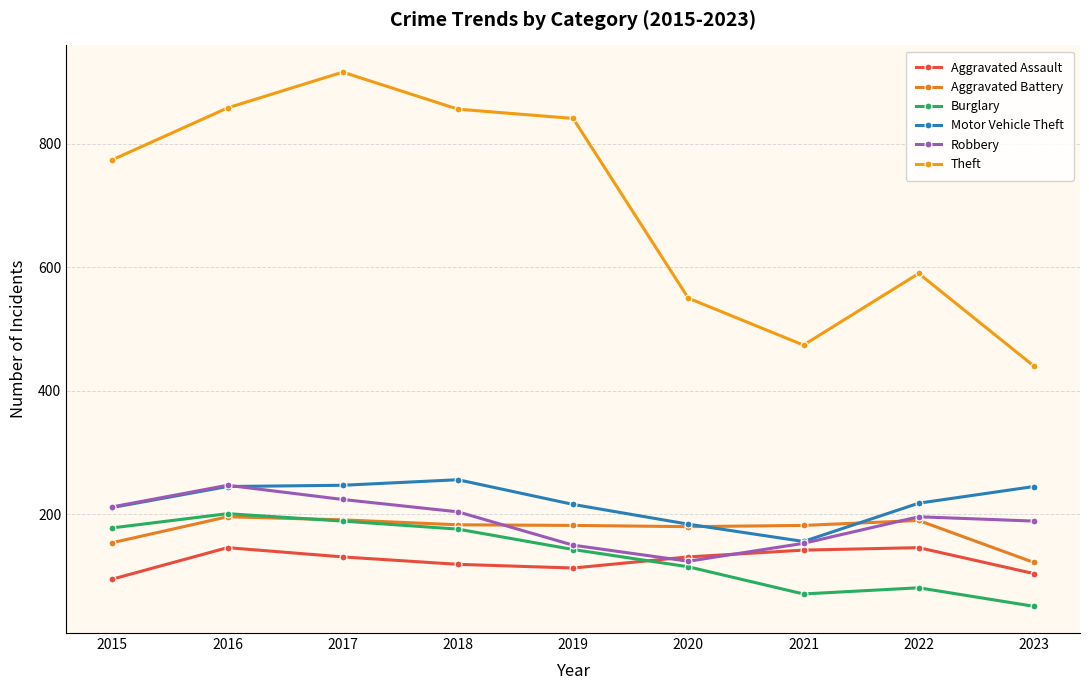

What is the difference between the highest and lowest values at 2019?

728